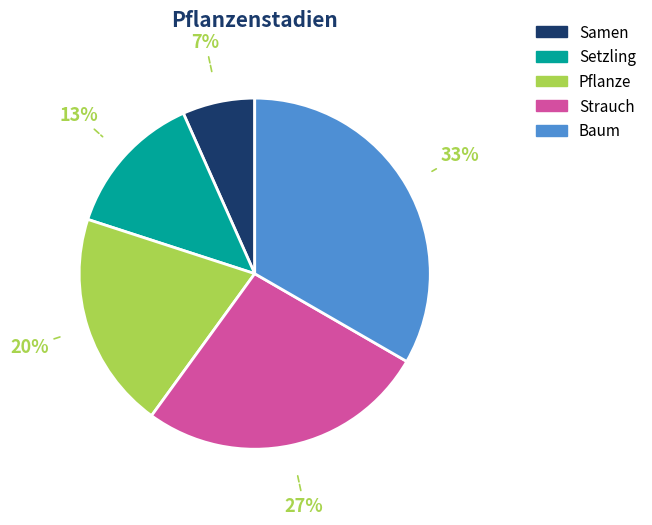

What percentage is the Samen slice, to the nearest percent?

7%